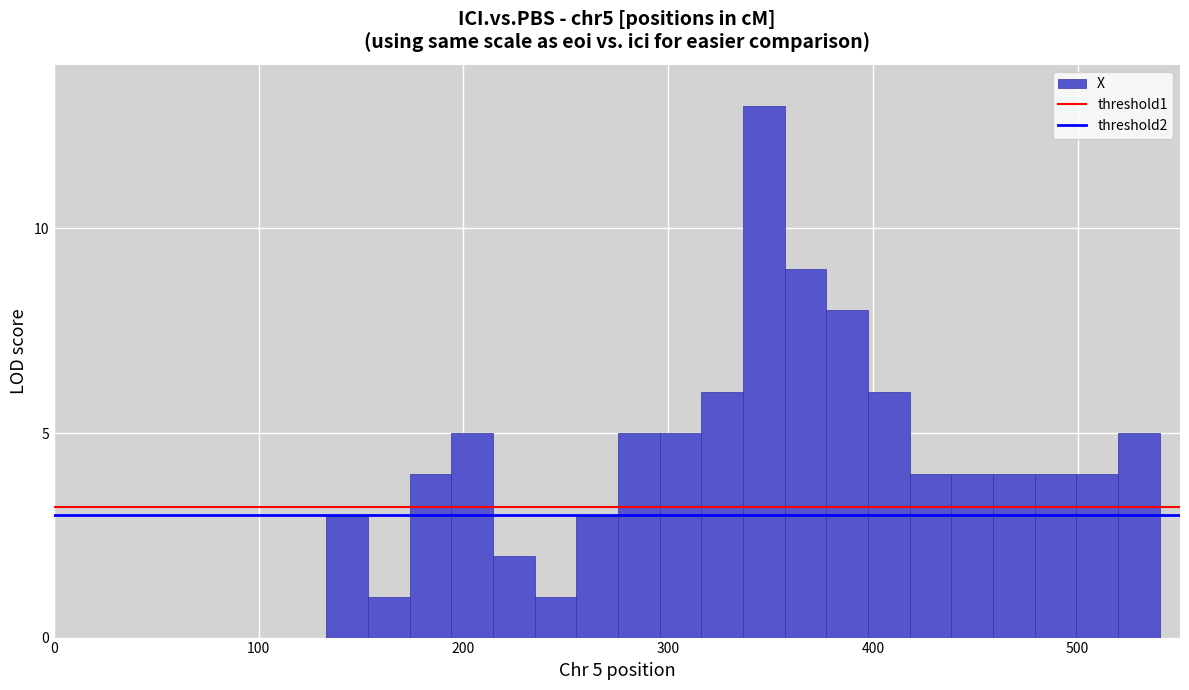

Read against the x-axis, roughly where is the centre of the tallest bar?

350